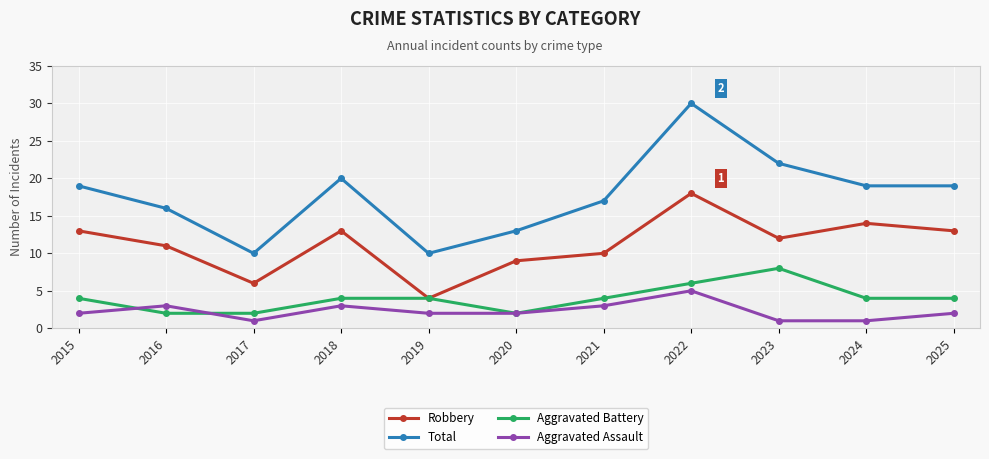

At which label does Aggravated Assault reach its peak?

2022